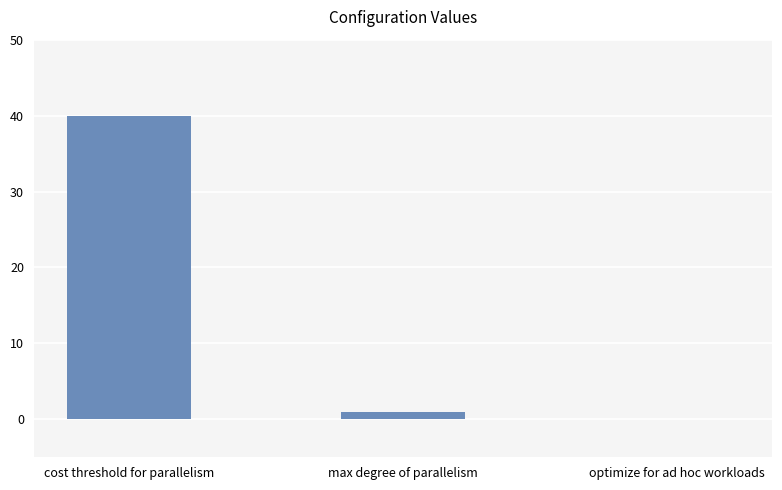

At which label is the value closest to 20?

max degree of parallelism